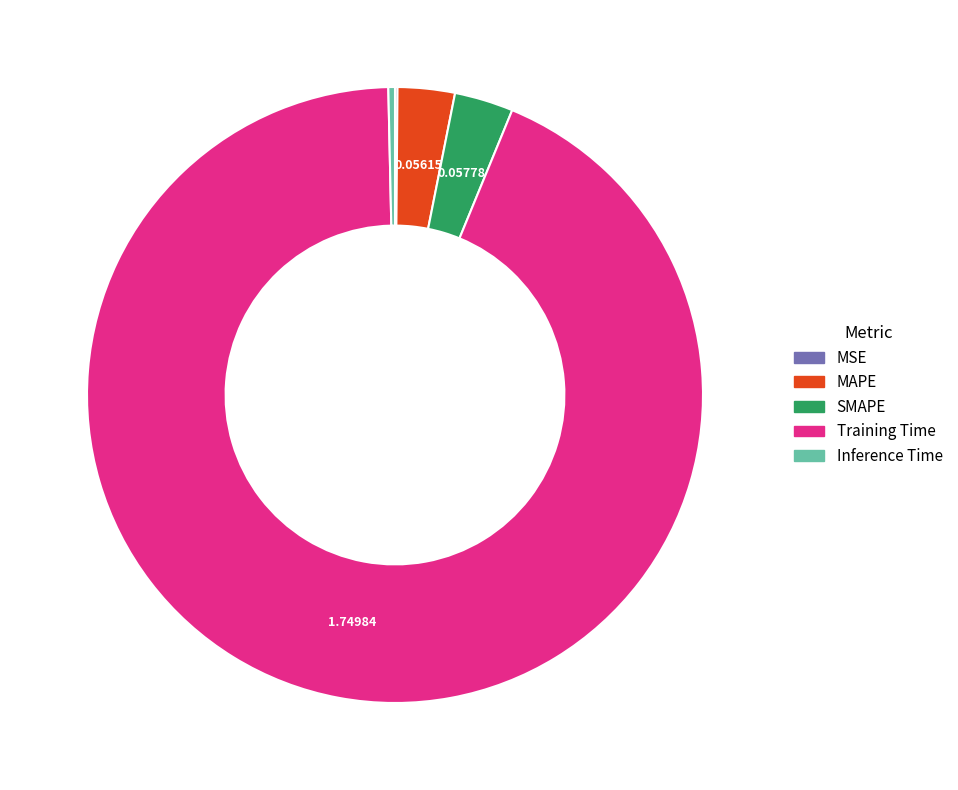

Which has a higher value, Training Time or Inference Time?

Training Time